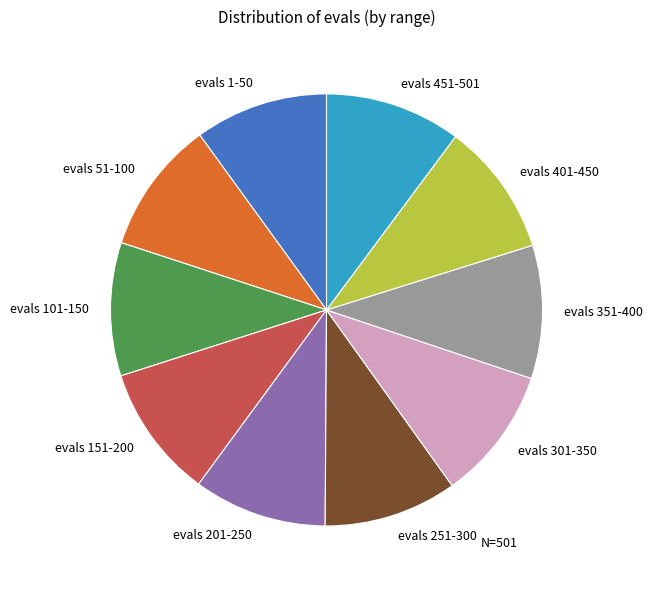

Does any single category account for the majority?

No